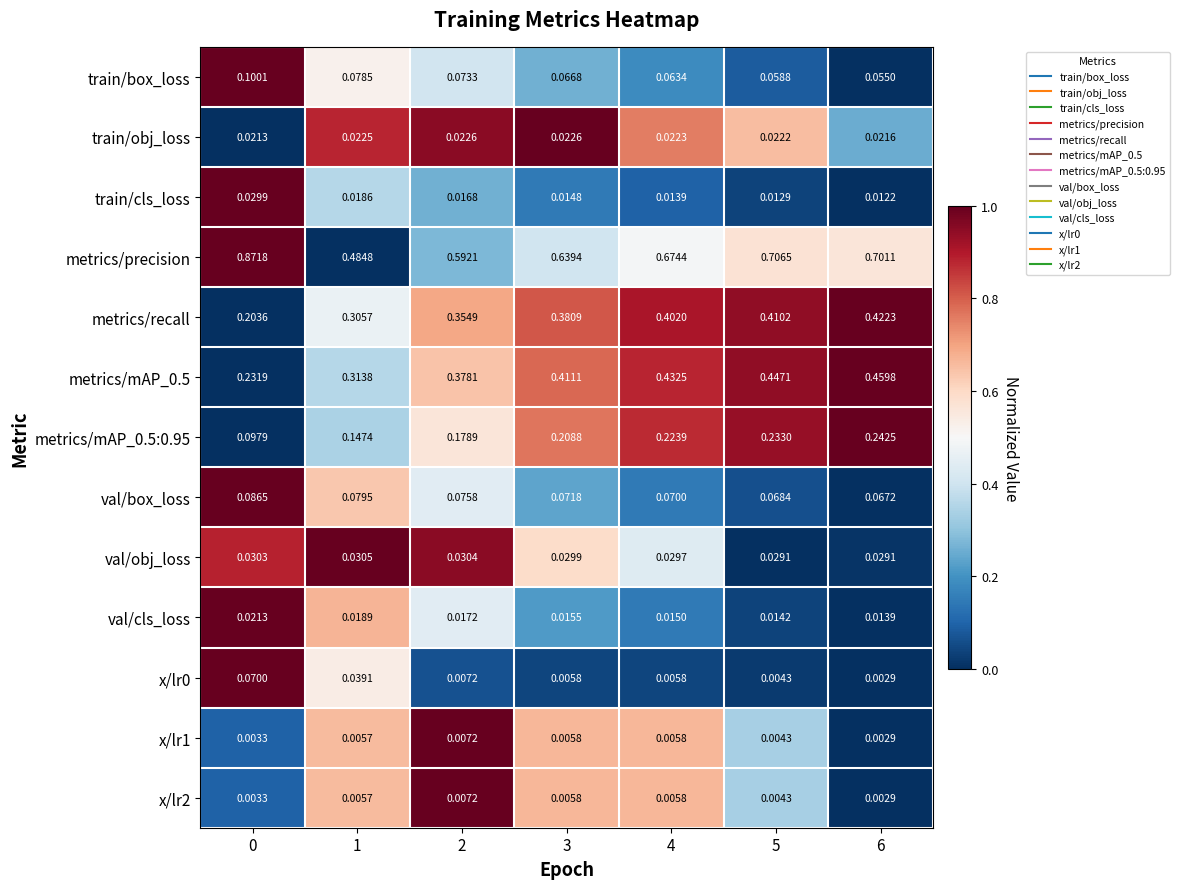

Which series has the largest total across all categories?

metrics/precision